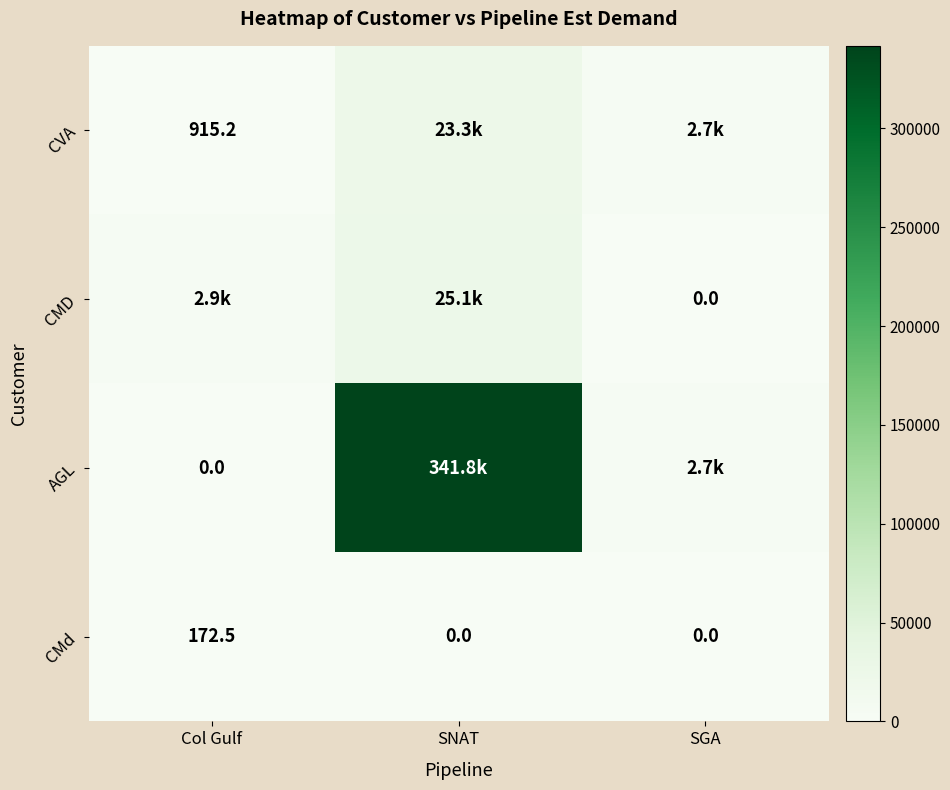

The CVA series shows 23263.3 at SNAT. True or false?

True